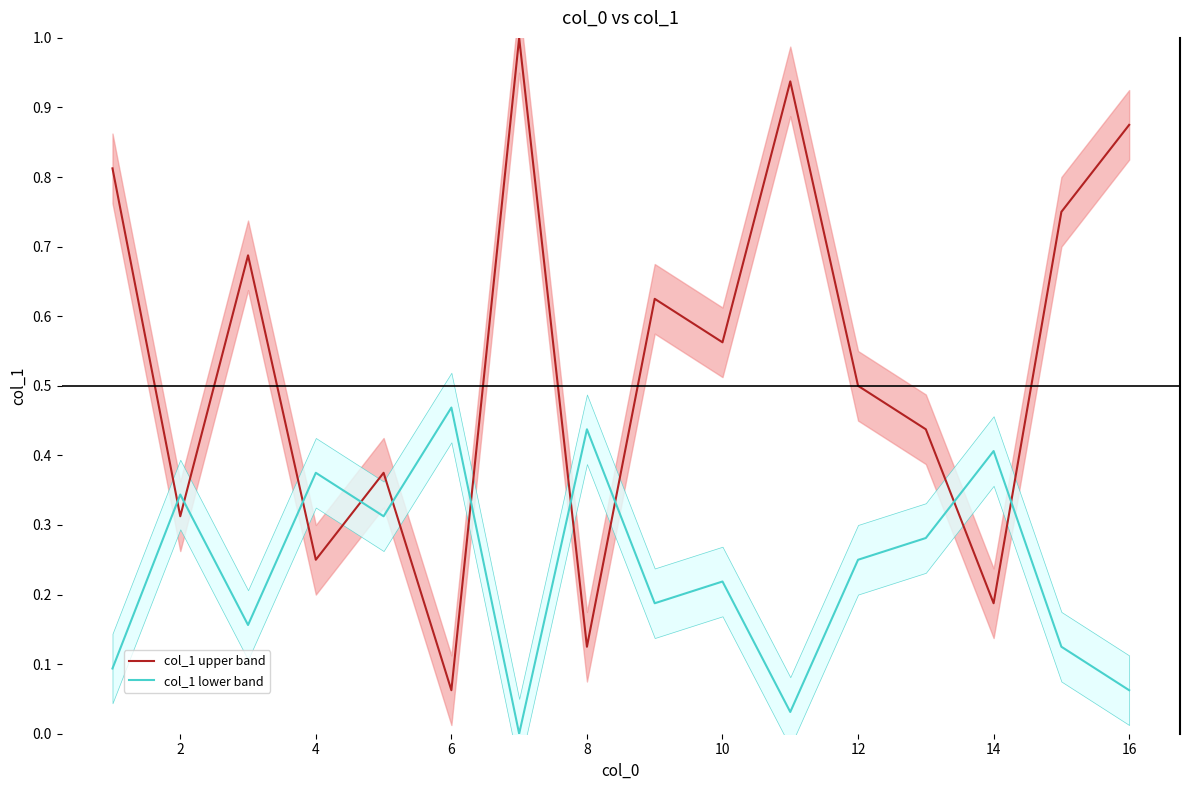

Reading left to right, list all the values displayed in this chart.

col_1 upper band: 0.8	0.3	0.7	0.2	0.4	0.1	1.0	0.1	0.6	0.6	0.9	0.5	0.4	0.2	0.8	0.9
col_1 lower band: 0.1	0.3	0.2	0.4	0.3	0.5	0.0	0.4	0.2	0.2	0.0	0.2	0.3	0.4	0.1	0.1